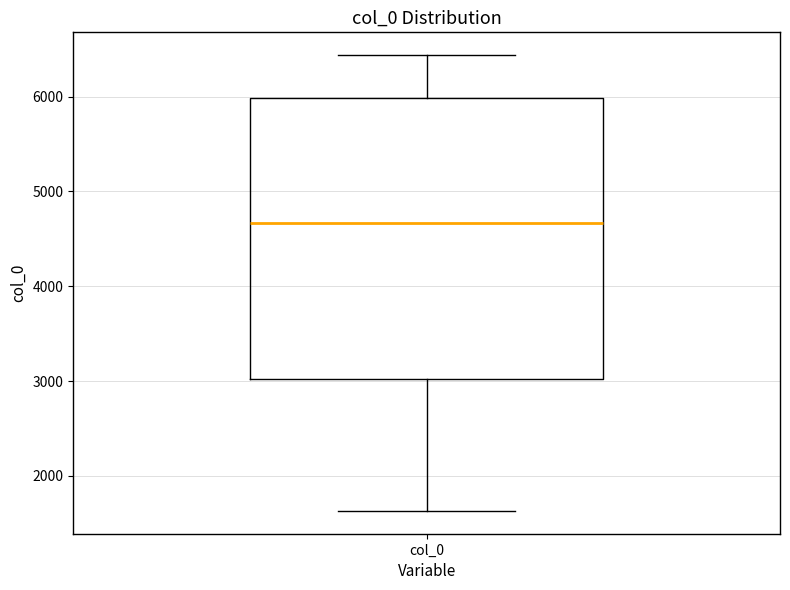

Where does the median line of the box for col_0 sit on the y-axis? The values are not printed on the chart, so give them approximately, as read against the axis.

4700